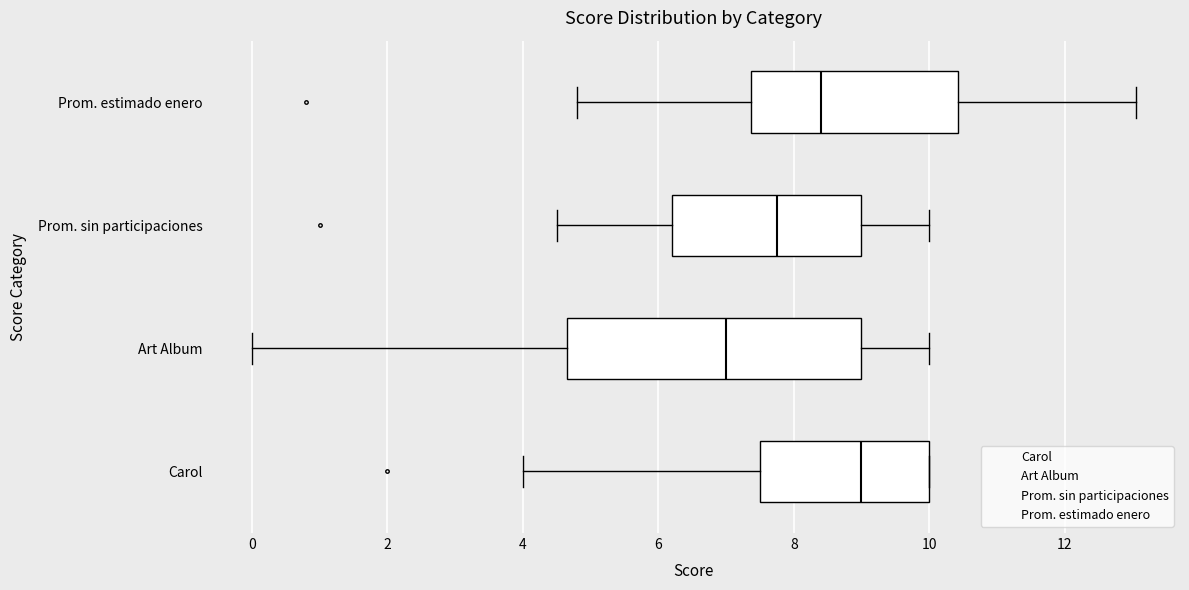

Where is the right edge of the box for Art Album on the x-axis? The values are not printed on the chart, so give them approximately, as read against the axis.

9.0